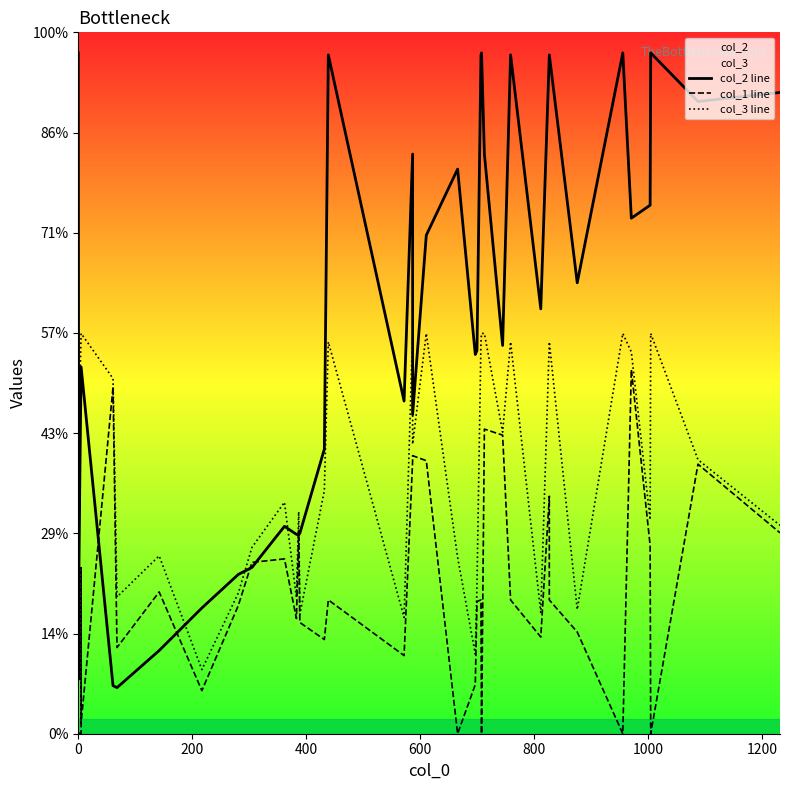

True or false: col_1 line has more than 1 interior local peaks.

True